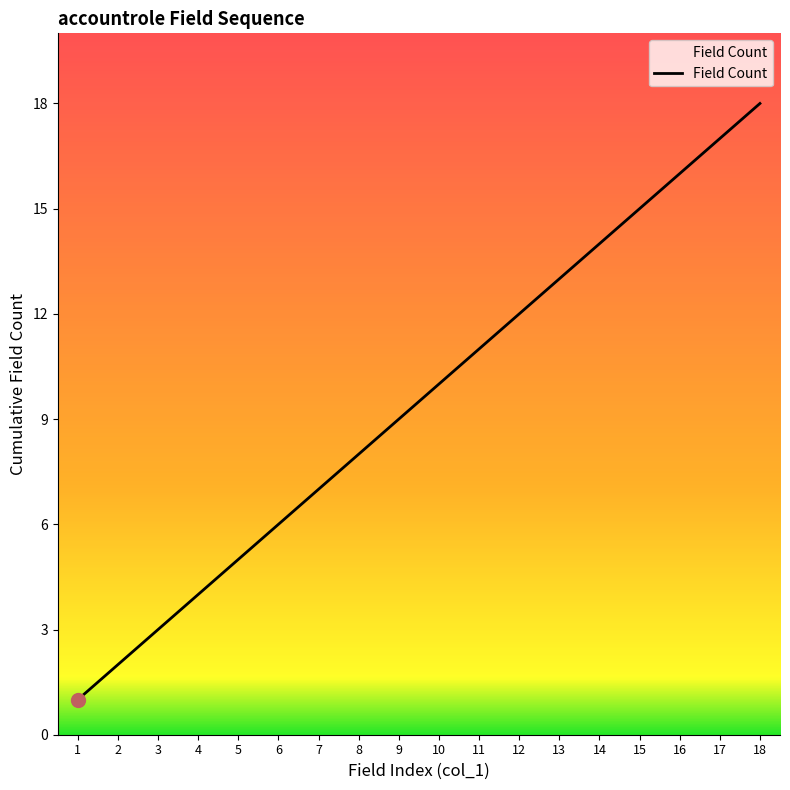

What is the minimum value shown in the chart?

1.0